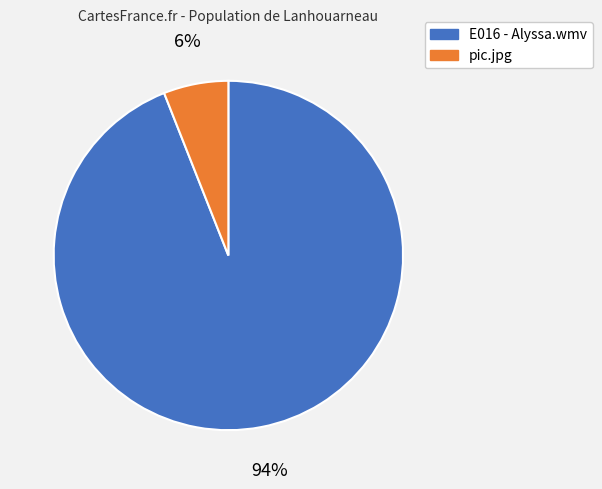

To the nearest percent, what portion does pic.jpg represent?

6%